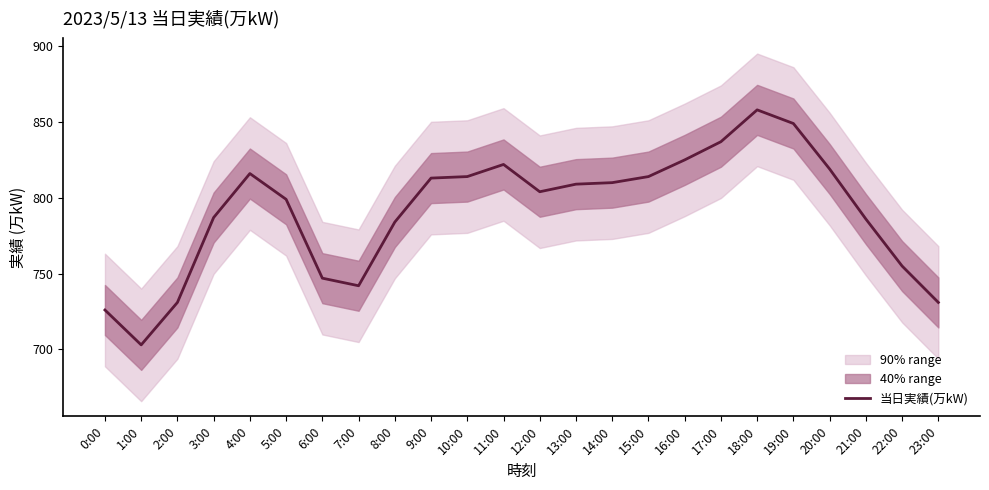

What is the change in value from 1:00 to 19:00?

+146